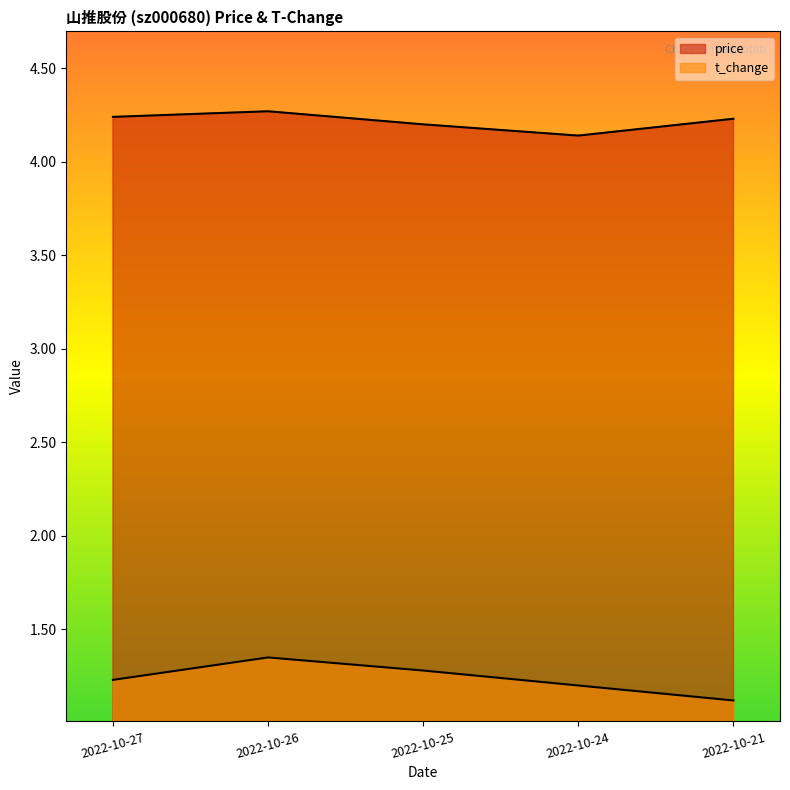

True or false: t_change has a value of 1.1 at 2022-10-21.

True